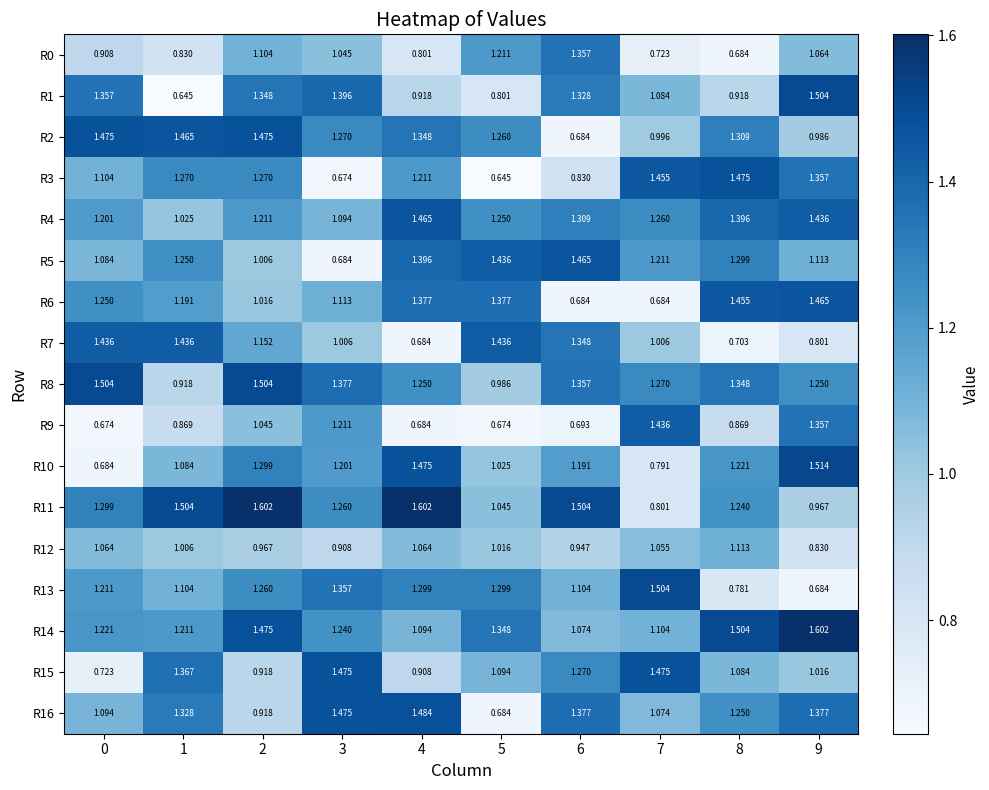

Is the value of R0 at 4 greater than the value of R6 at 2?

No